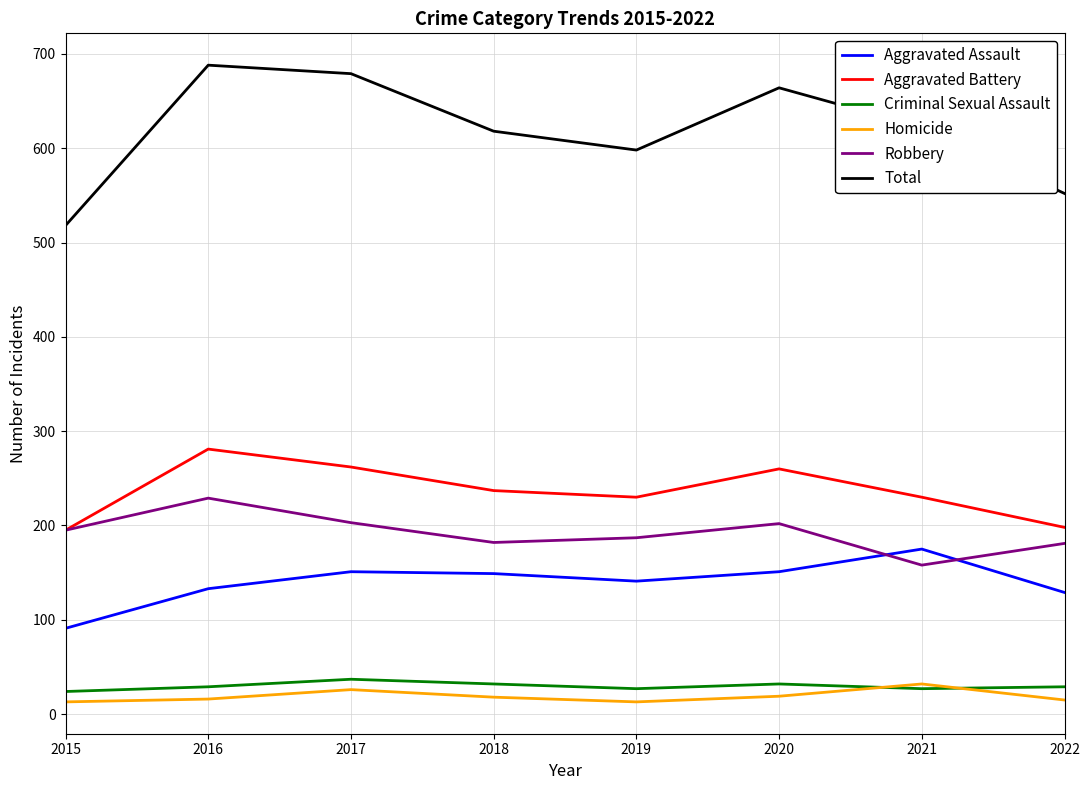

At how many categories does at least one series exceed 343?

8